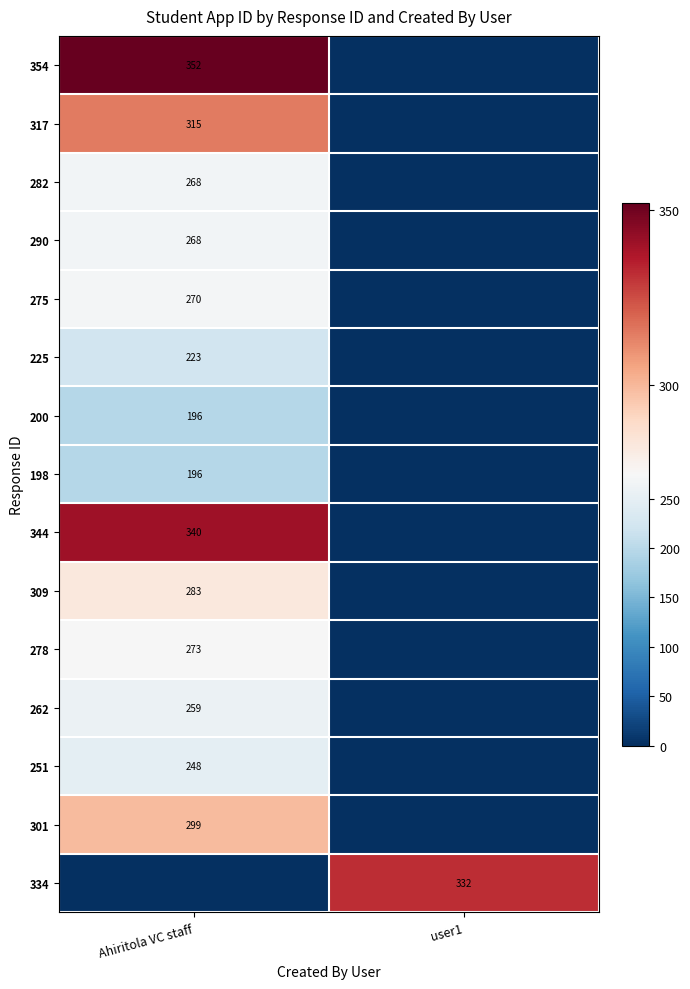

At which category does the chart reach its minimum across all series?

user1